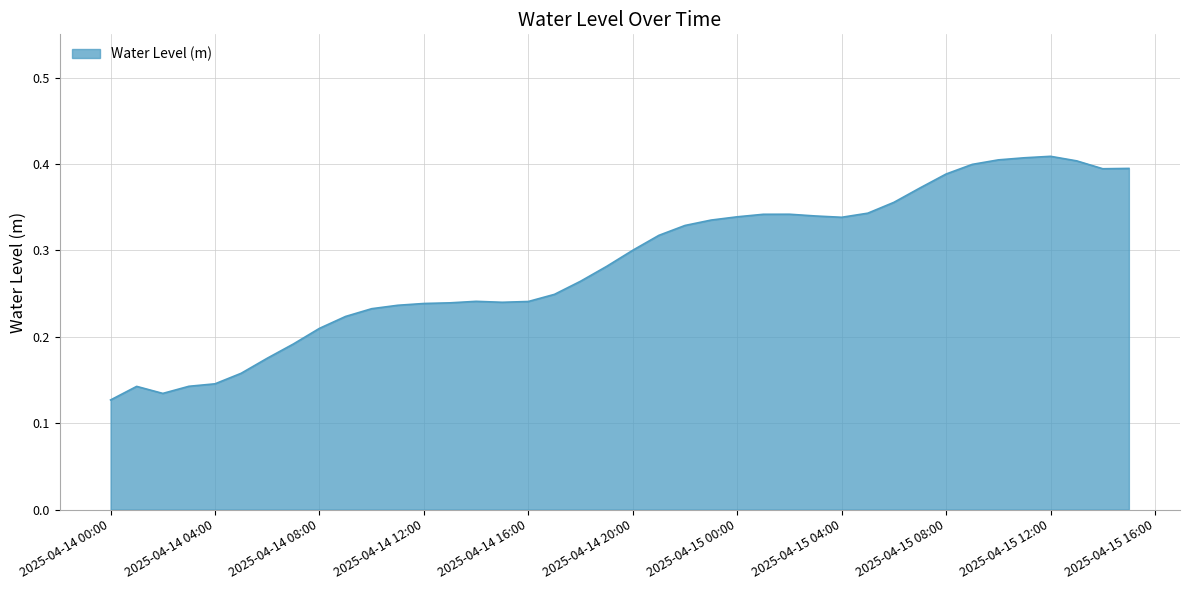

What is the greatest value displayed?

0.4